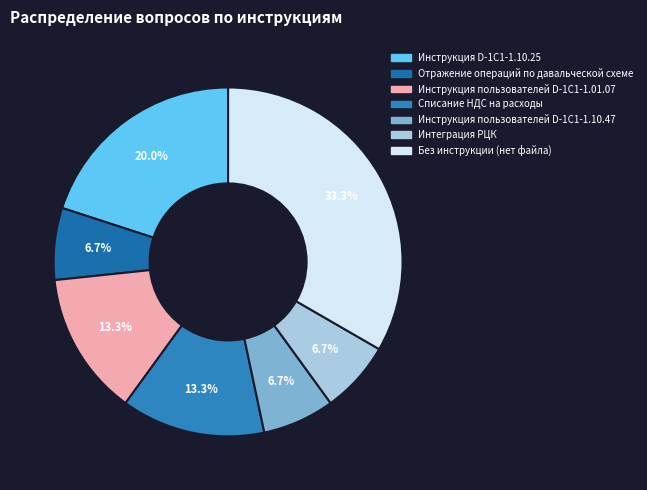

True or false: Списание НДС на расходы accounts for 3% of the total.

False